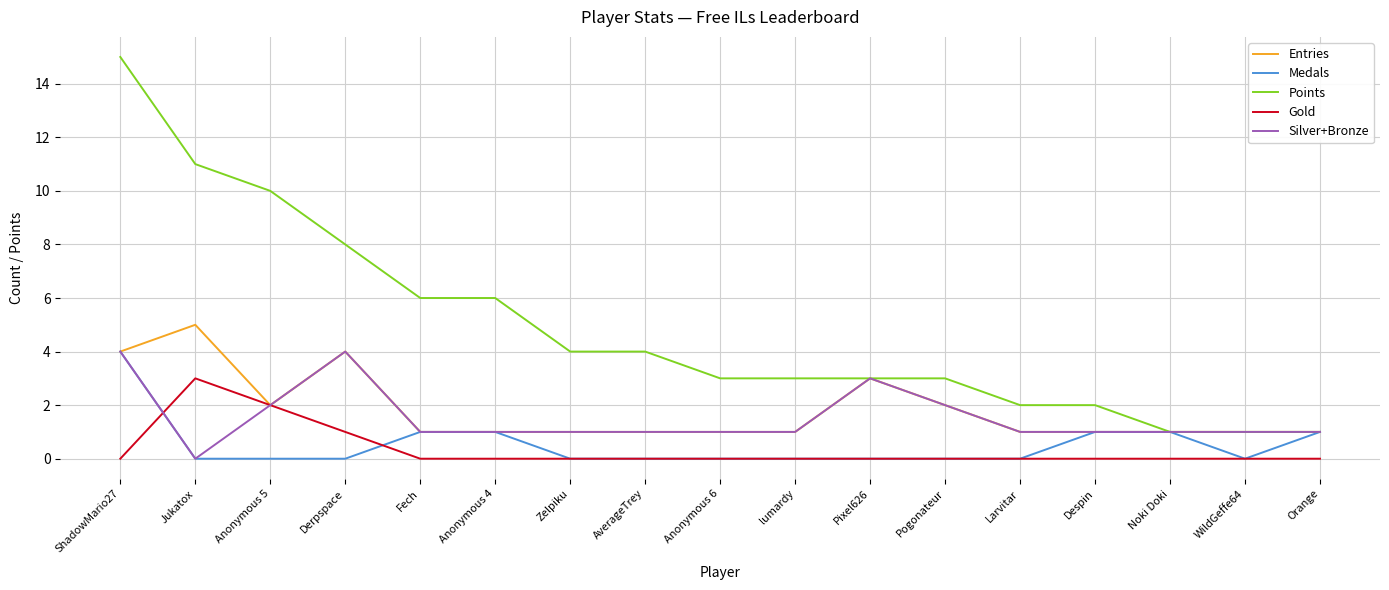

Is the value of Entries at Noki Doki greater than the value of Points at Zelpiku?

No